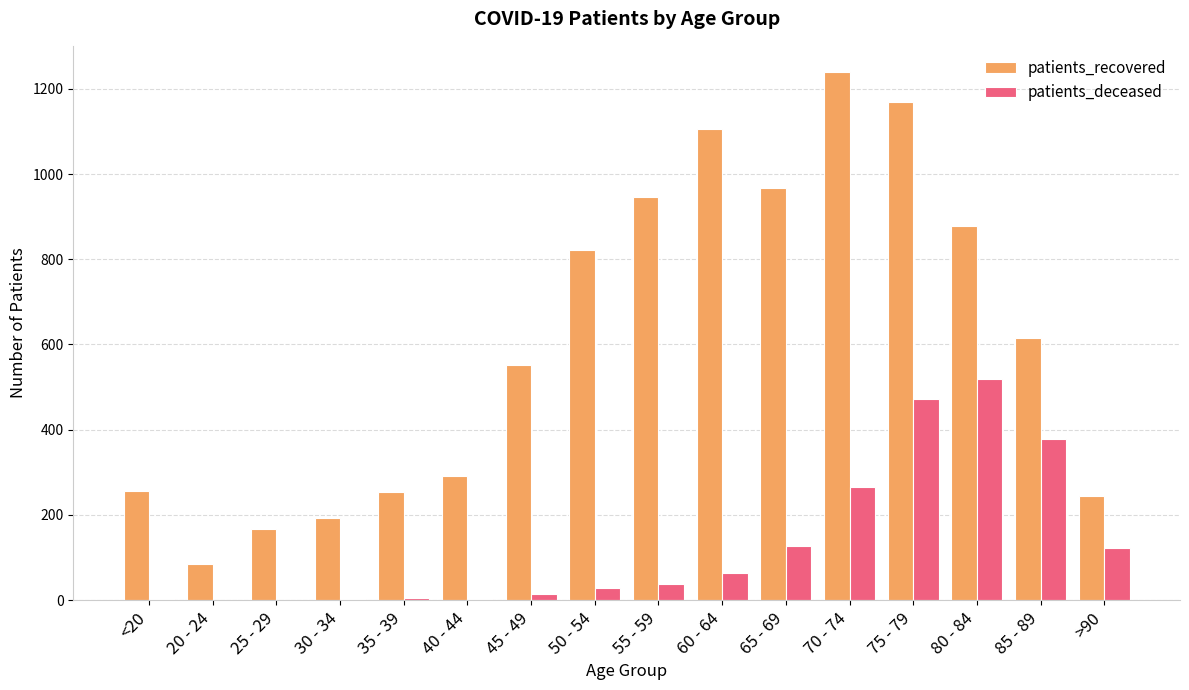

Which series changed the most between <20 and 55 - 59?

patients_recovered